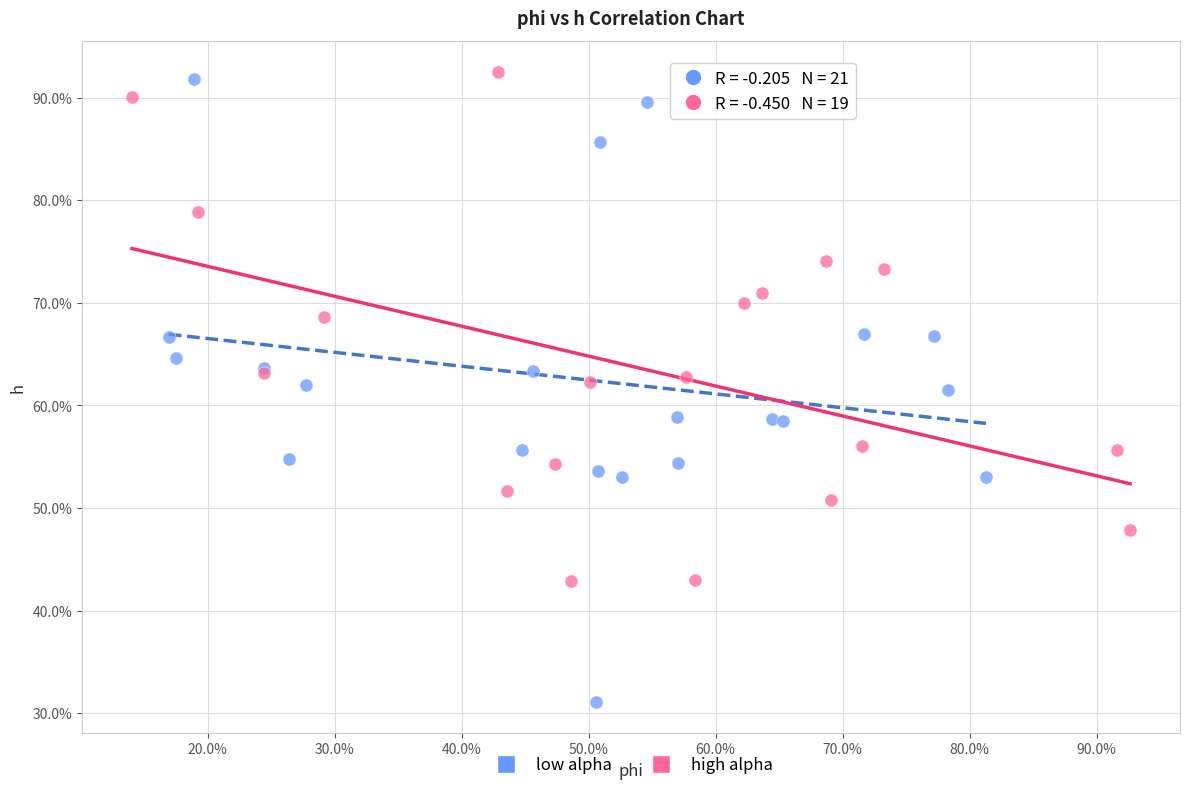

Which series reaches the minimum Y coordinate?

low alpha